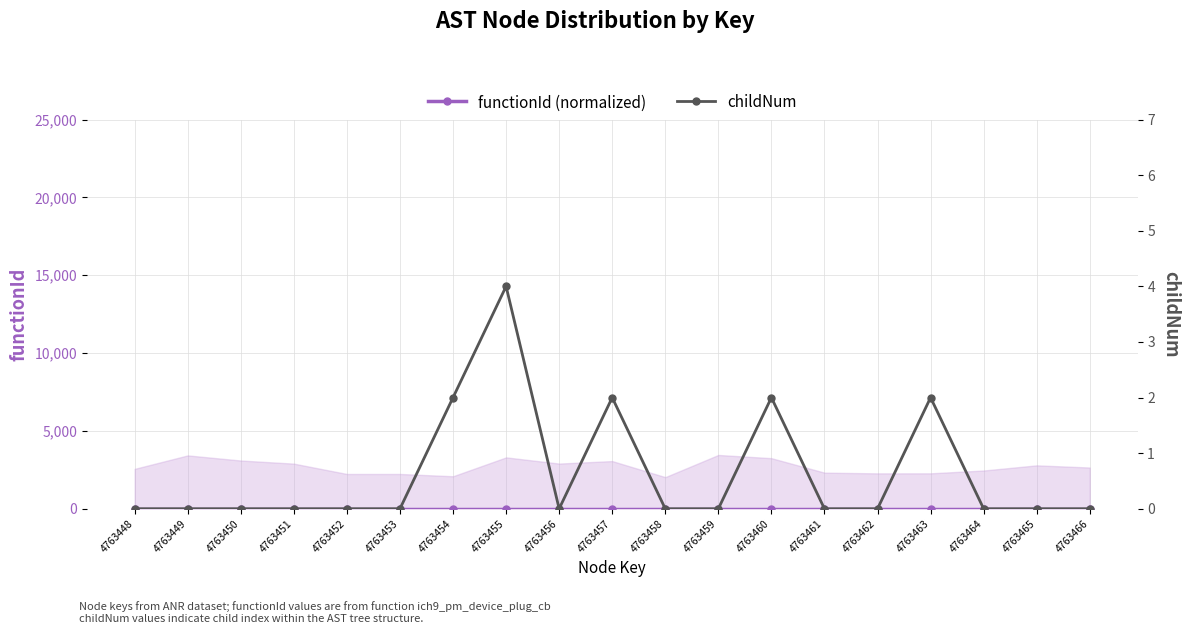

Which series changed the most between 4763454 and 4763462?

childNum